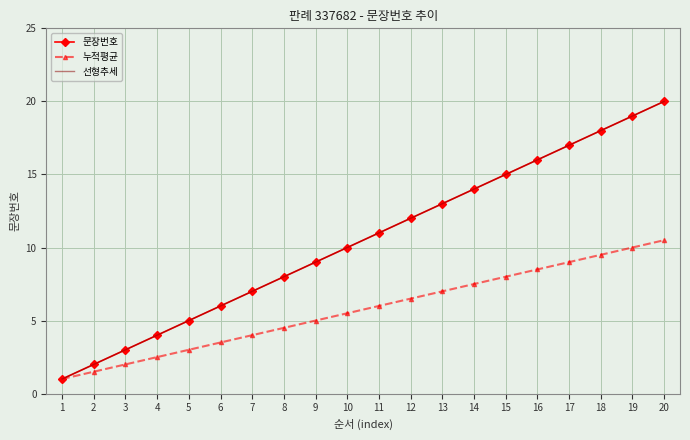

What is the smallest value displayed?

1.0